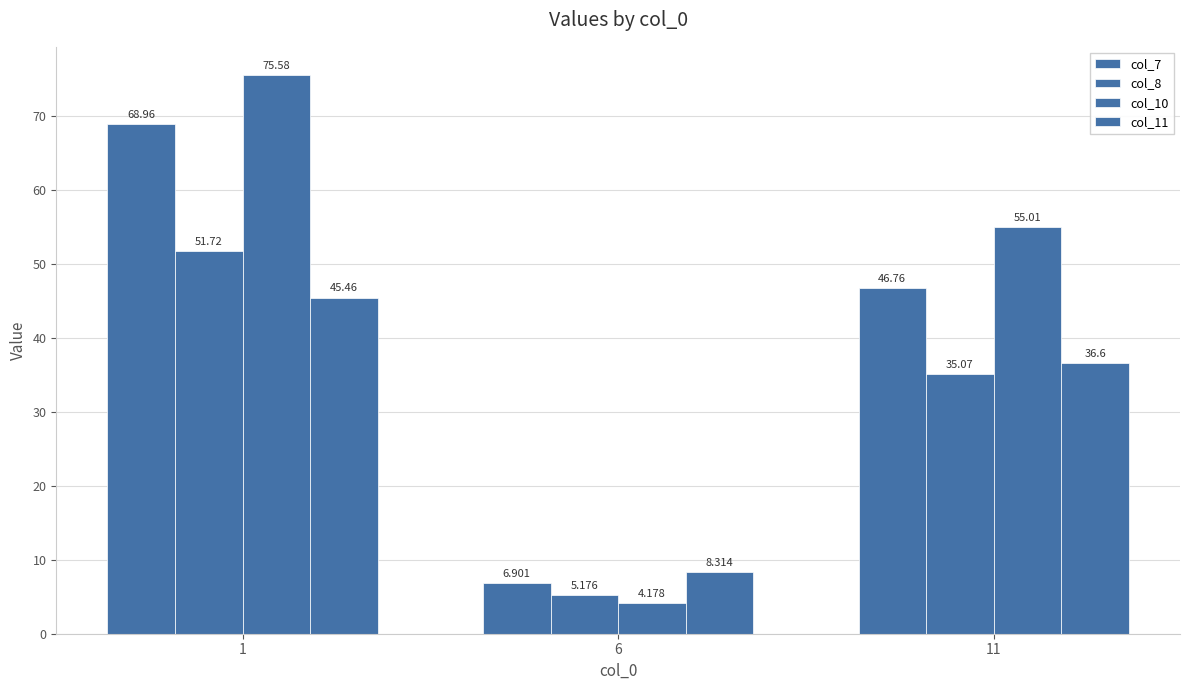

How many data points in col_7 are above 46?

2